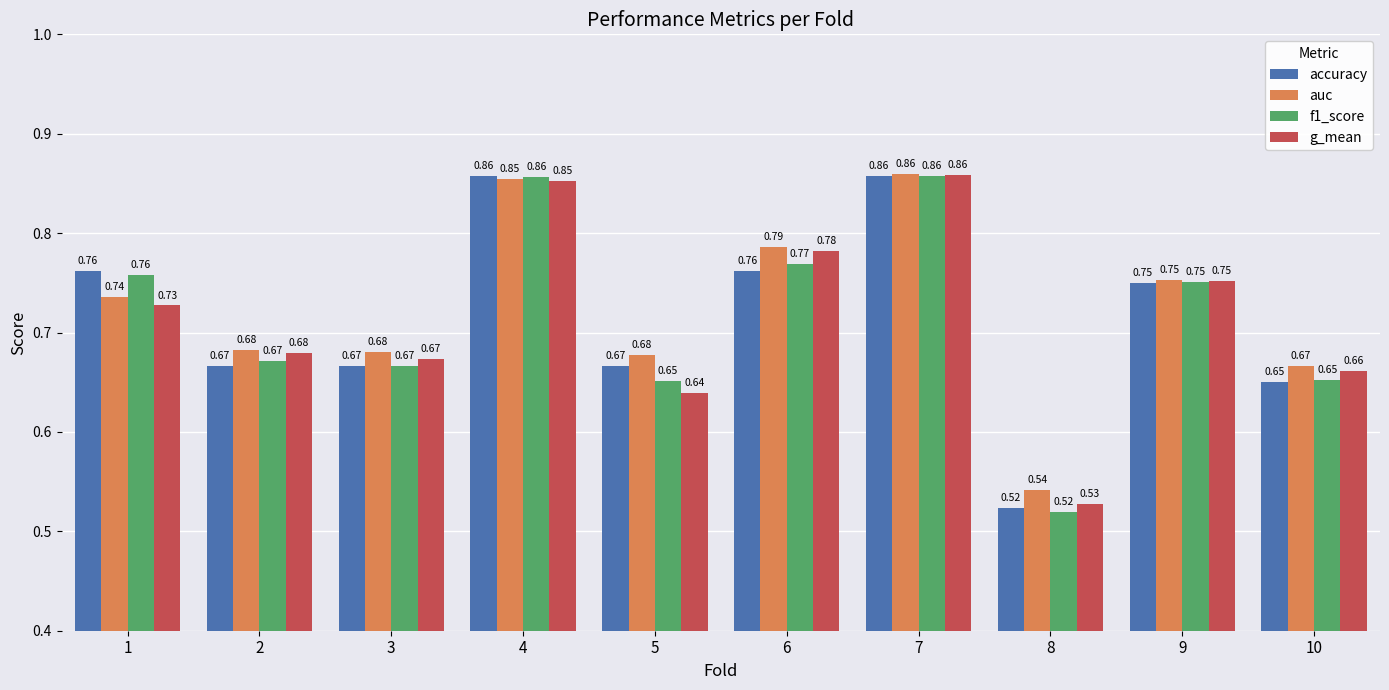

Between 1 and 5, which series saw the biggest shift?

f1_score